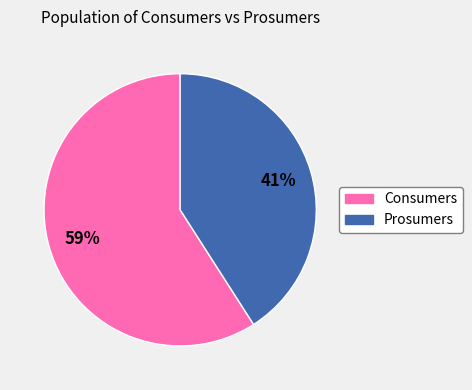

True or false: Consumers accounts for 59% of the total.

True